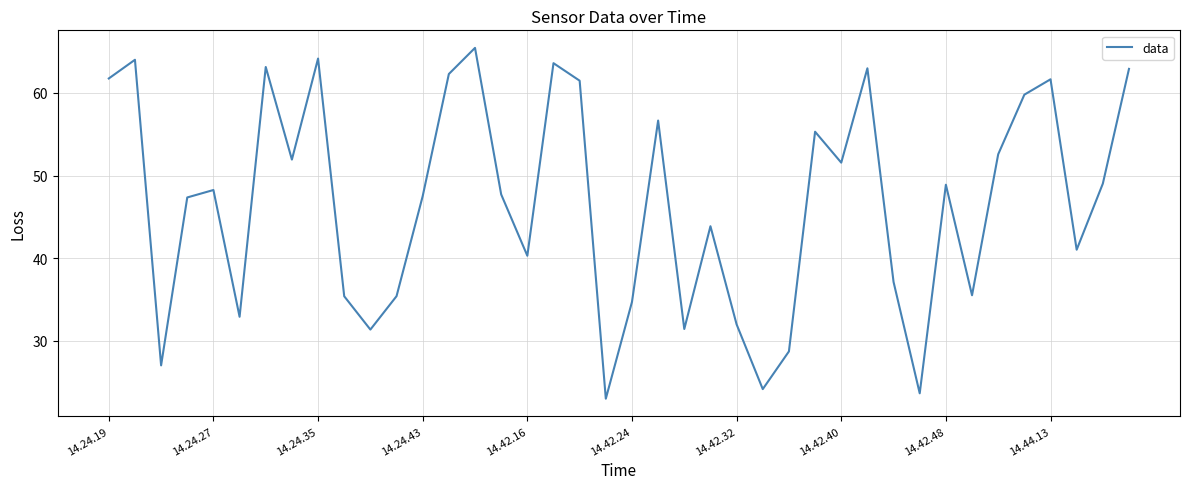

What is the smallest value displayed?

23.0